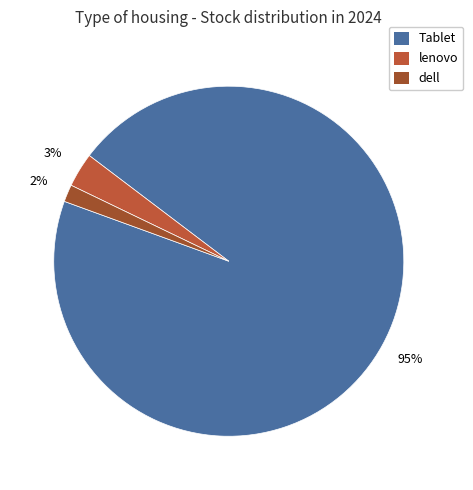

How many slices are in this pie chart?

3